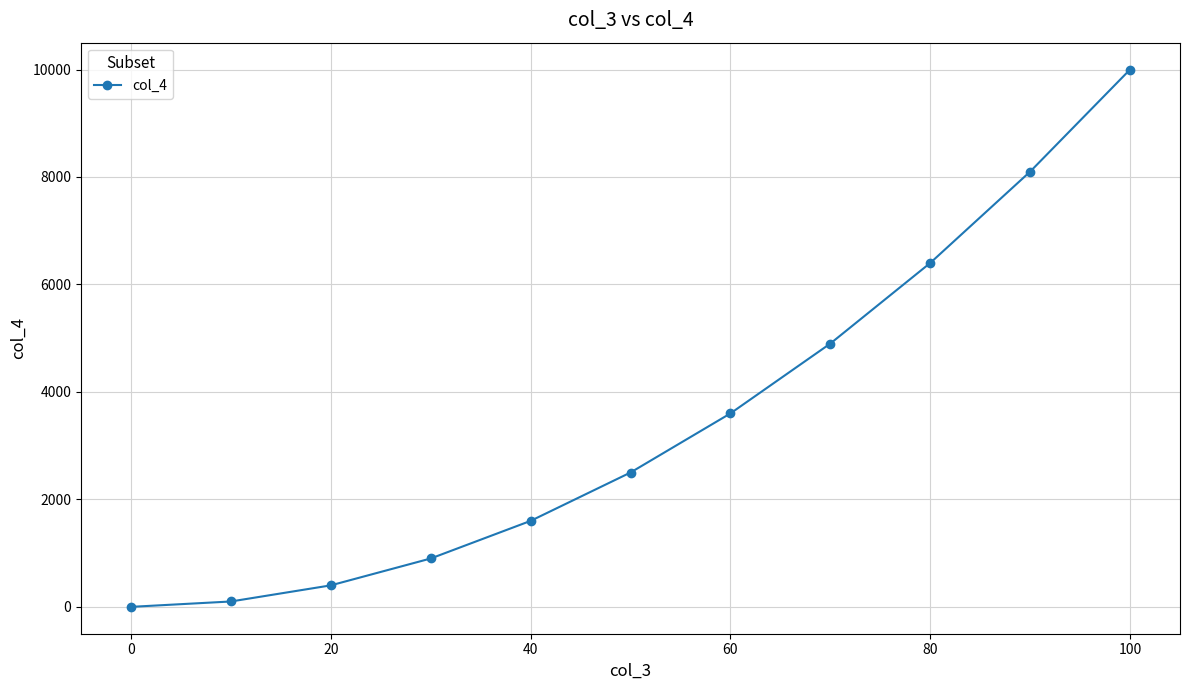

What is the average value?

3500